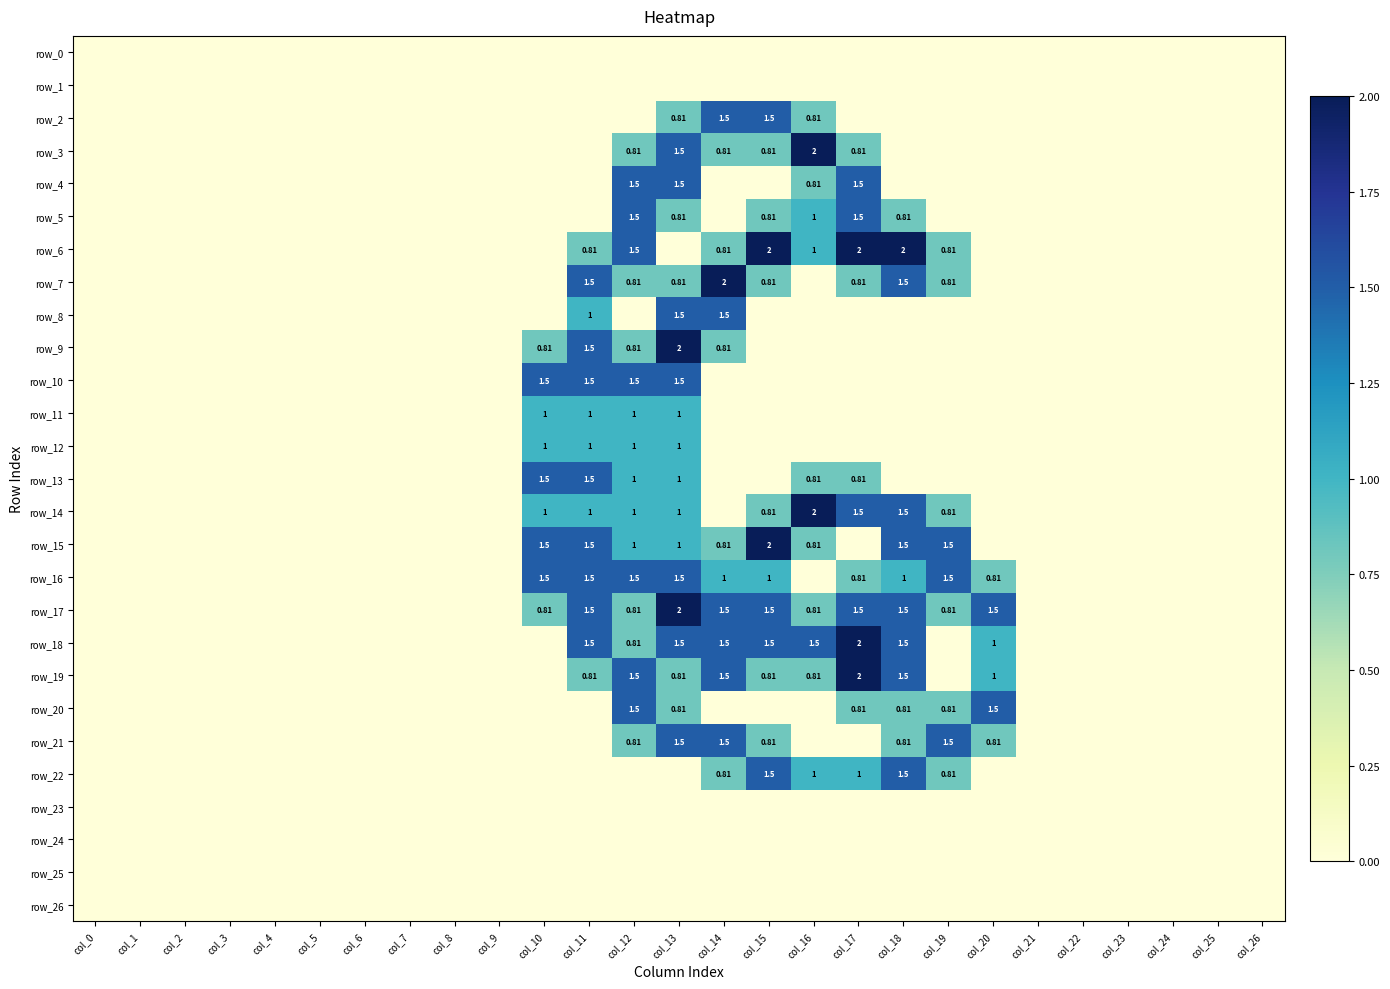

What is the difference between the second highest and second lowest values in the row_6 series?

2.0